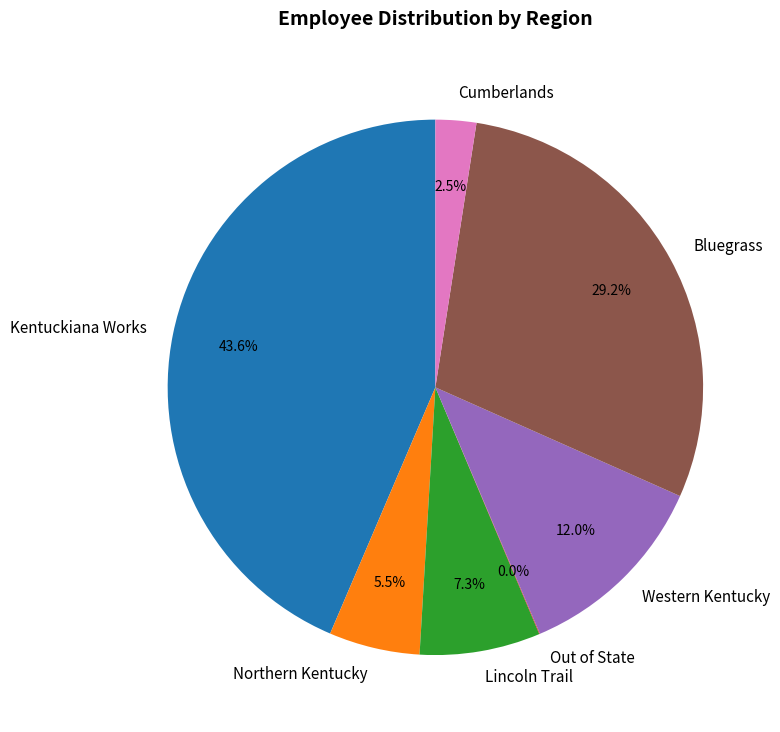

What percentage is NOT represented by Cumberlands?

97.5%